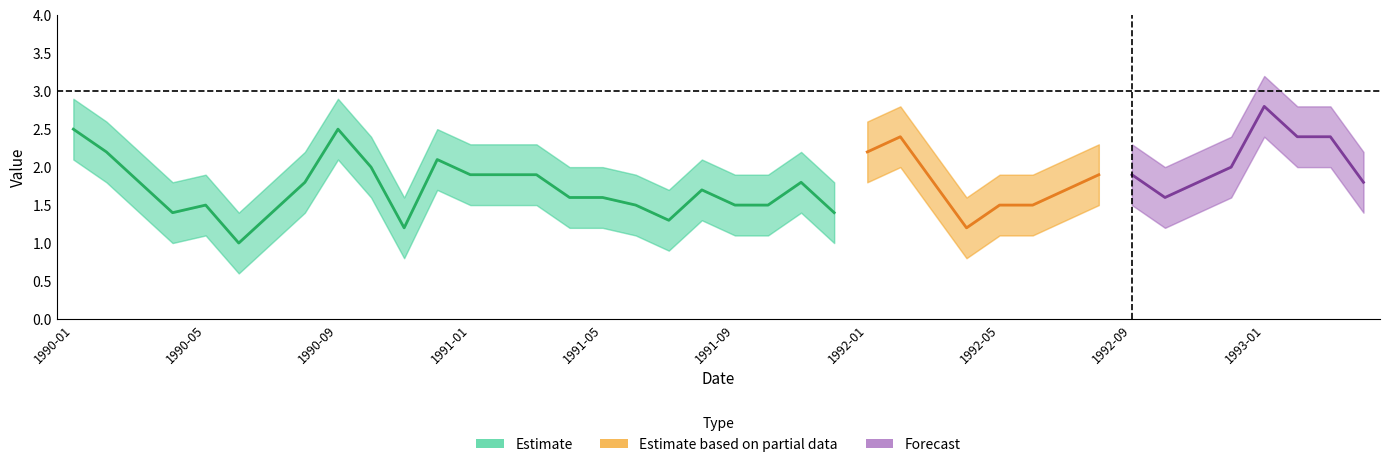

Does the chart have visible grid lines?

No